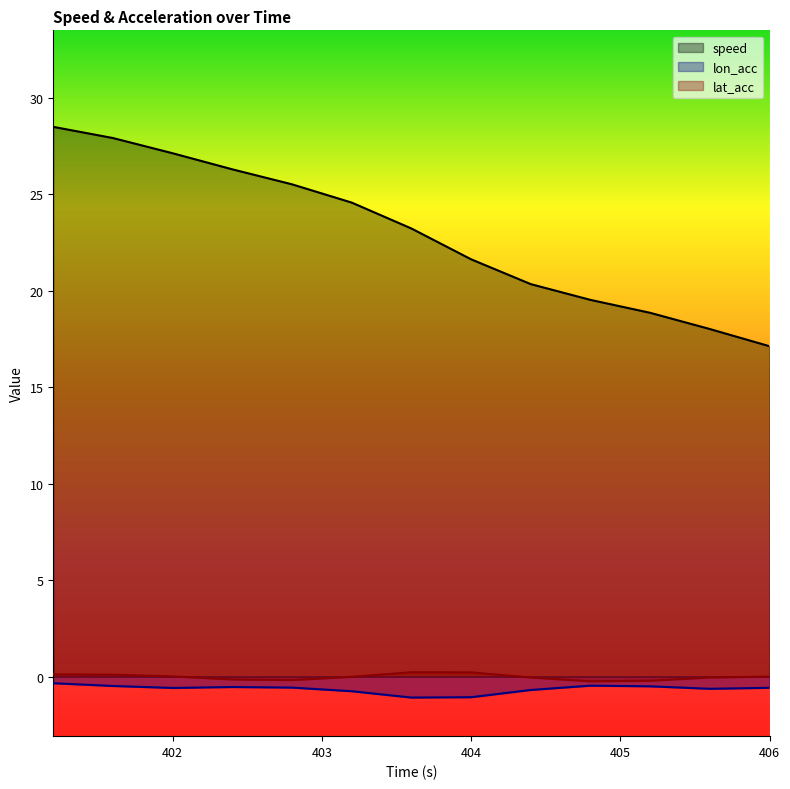

Reading right to left, what are all the values shown in this chart?

speed: 17.1	18.0	18.8	19.5	20.3	21.6	23.2	24.6	25.5	26.3	27.1	27.9	28.5
lon_acc: -0.6	-0.6	-0.5	-0.5	-0.7	-1.1	-1.1	-0.8	-0.6	-0.5	-0.6	-0.5	-0.3
lat_acc: -0.0	-0.0	-0.2	-0.2	-0.0	0.2	0.2	-0.0	-0.2	-0.1	0.0	0.1	0.1